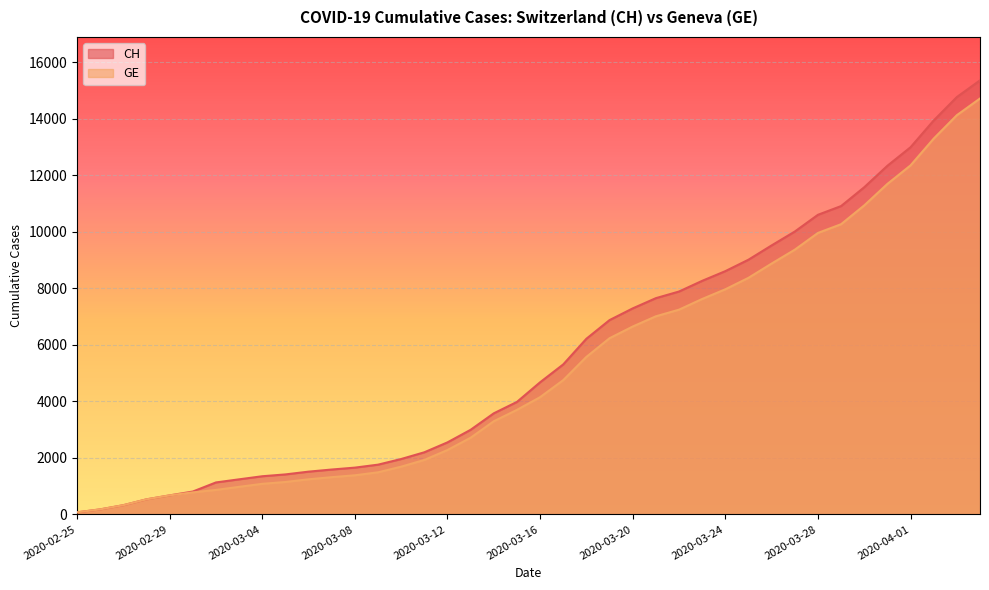

Reading right to left, transcribe all the data shown in this chart.

CH: 15359	14768	13939	12992	12336	11576	10910	10601	10008	9518	9012	8607	8264	7886	7651	7289	6875	6215	5307	4674	3979	3576	2993	2548	2197	1959	1759	1654	1587	1512	1414	1349	1240	1130	808	672	532	325	177	72
GE: 14717	14126	13297	12350	11694	10934	10268	9959	9366	8876	8370	7965	7622	7244	7009	6647	6233	5573	4750	4147	3698	3295	2712	2277	1926	1688	1488	1383	1316	1241	1146	1081	974	865	778	672	532	325	177	72